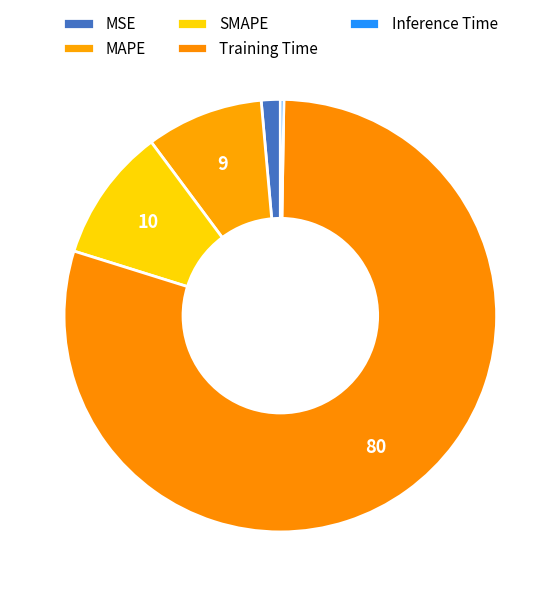

Is it true that Inference Time is 0% of the pie?

True